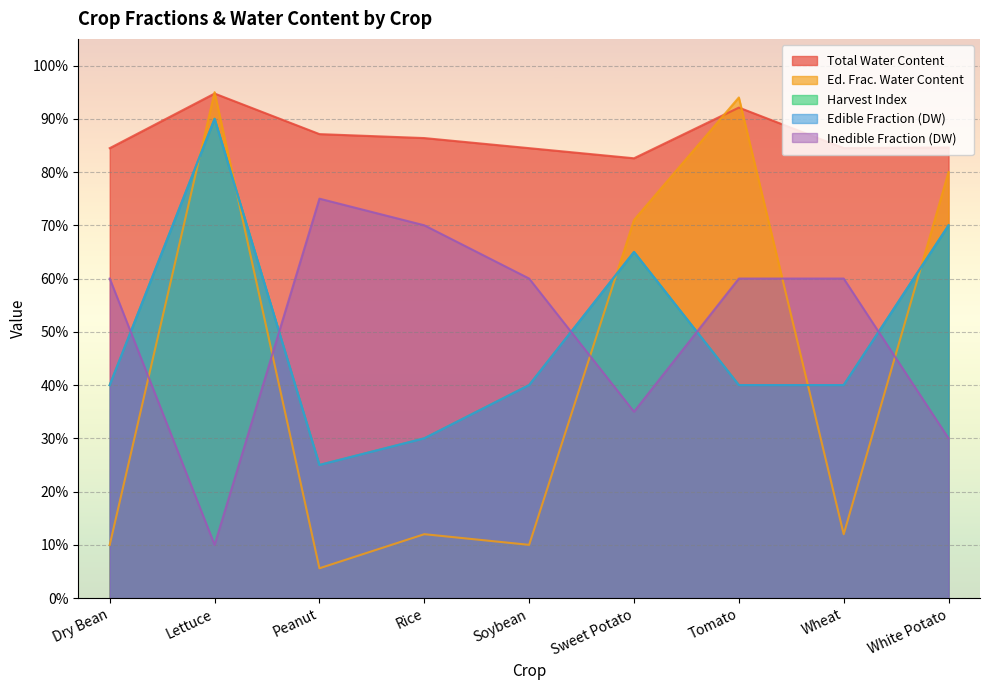

What is the difference between the maximum and minimum values in the Ed. Frac. Water Content series?

0.9